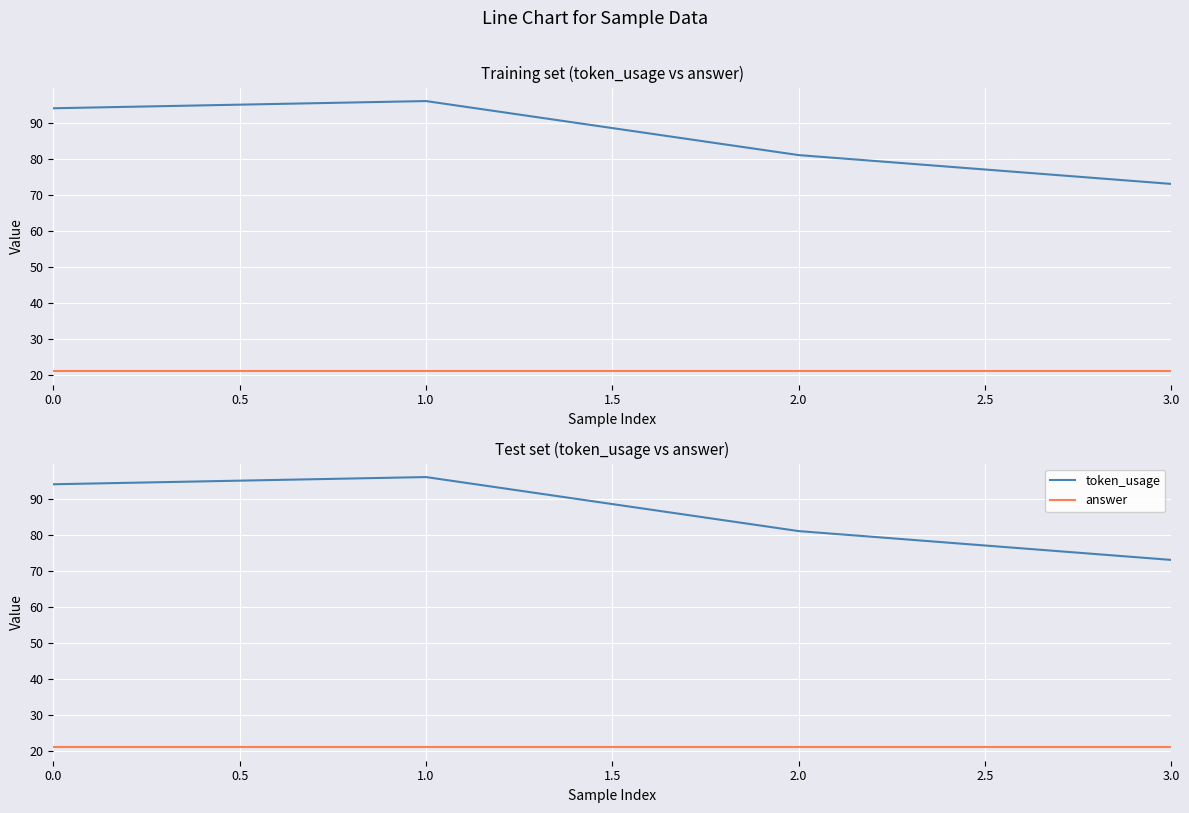

True or false: answer and token_usage cross at least once.

False